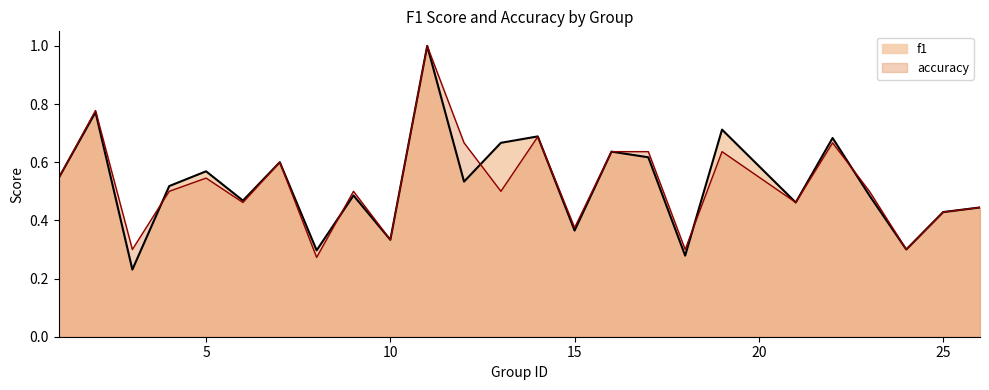

Is the value of accuracy at 17 greater than the value of f1 at 11?

No